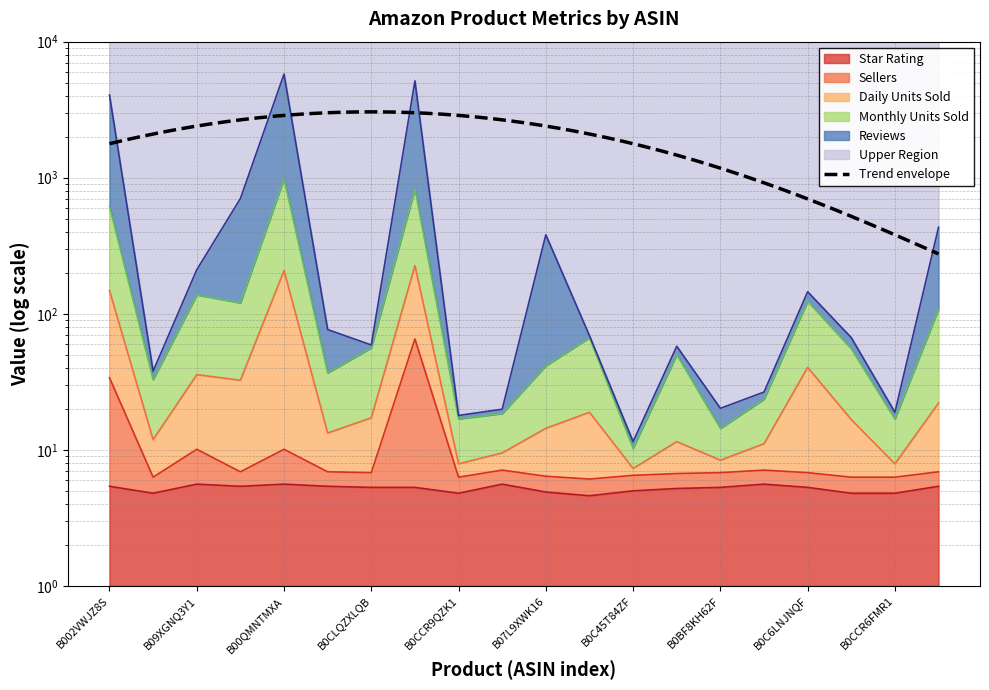

True or false: Daily Units Sold has a value of 10.8 at B0CCR9QZK1.

False